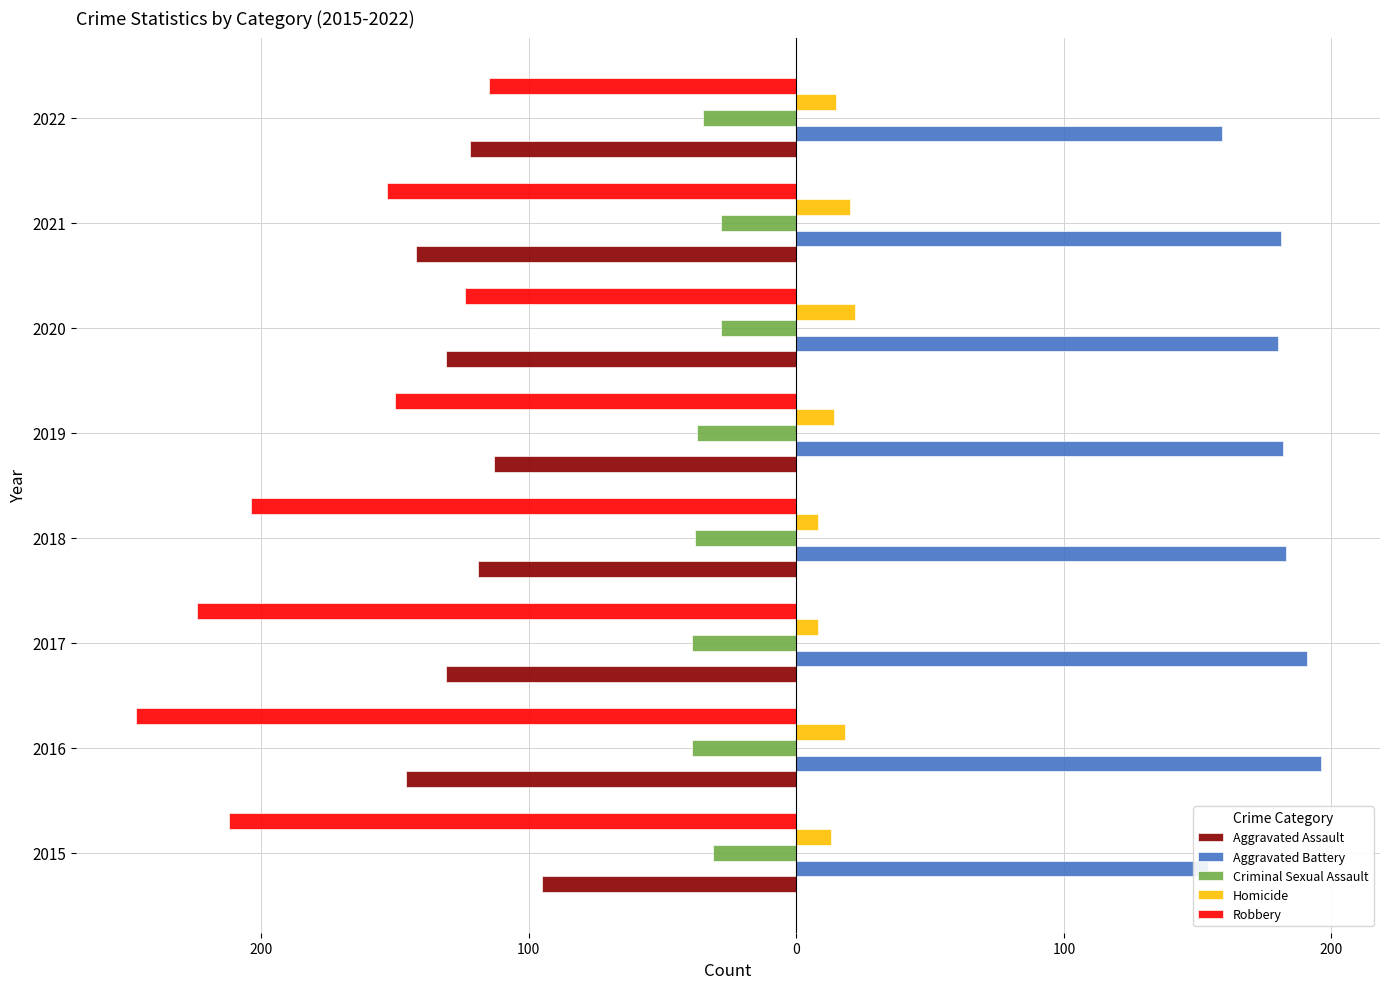

Which series changed the most between 2019 and 2022?

Robbery